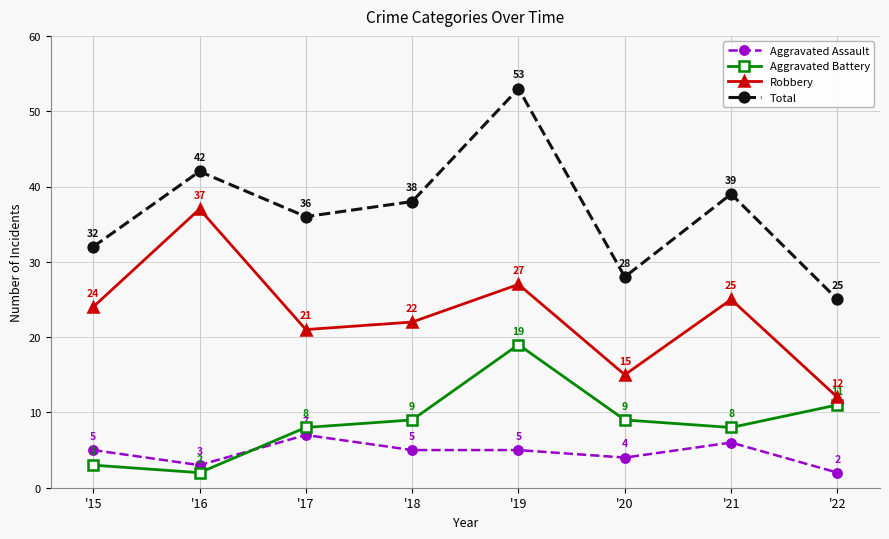

How many intersections are there between Aggravated Assault and Aggravated Battery?

1